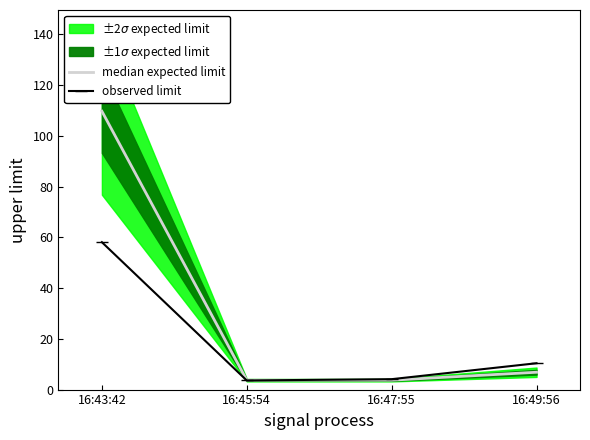

What is the ratio of the value at 16:43:42 to the value at 16:47:55?

29.6